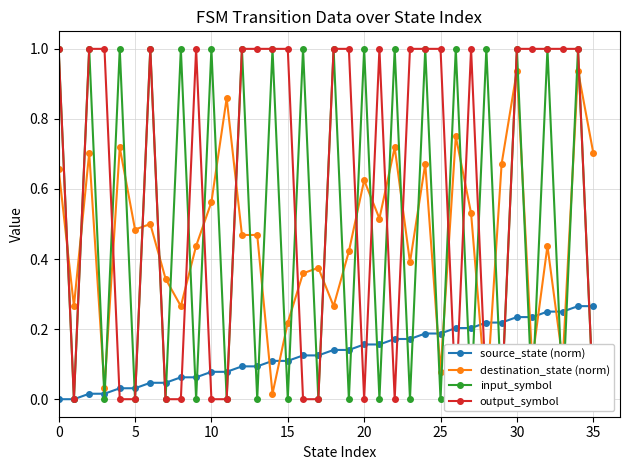

How many series are shown in this chart?

4